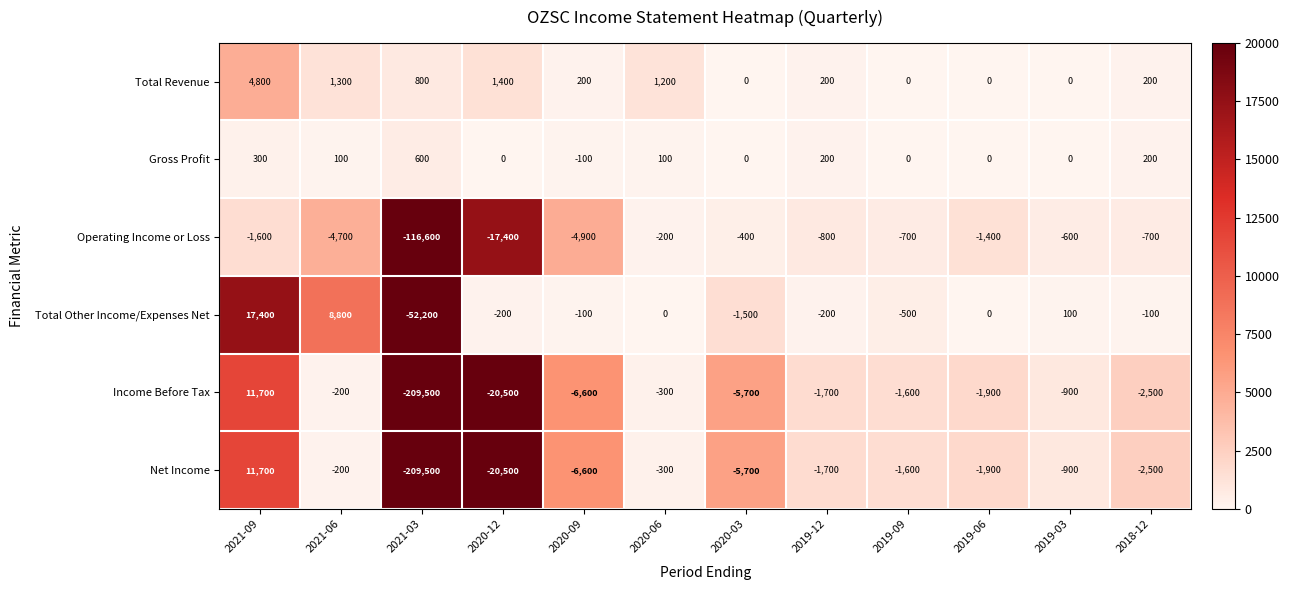

What is the difference between the highest and lowest values at 2021-06?

13500